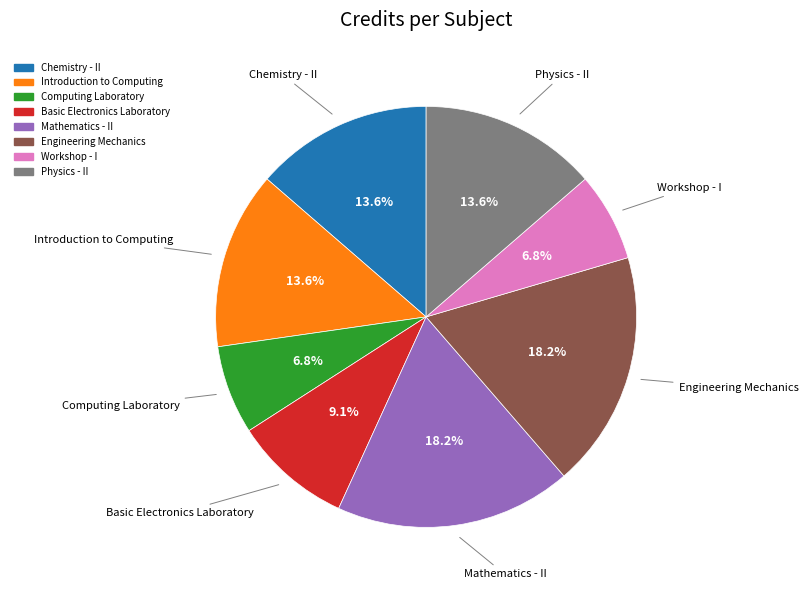

Is it true that Basic Electronics Laboratory is 9% of the pie?

True